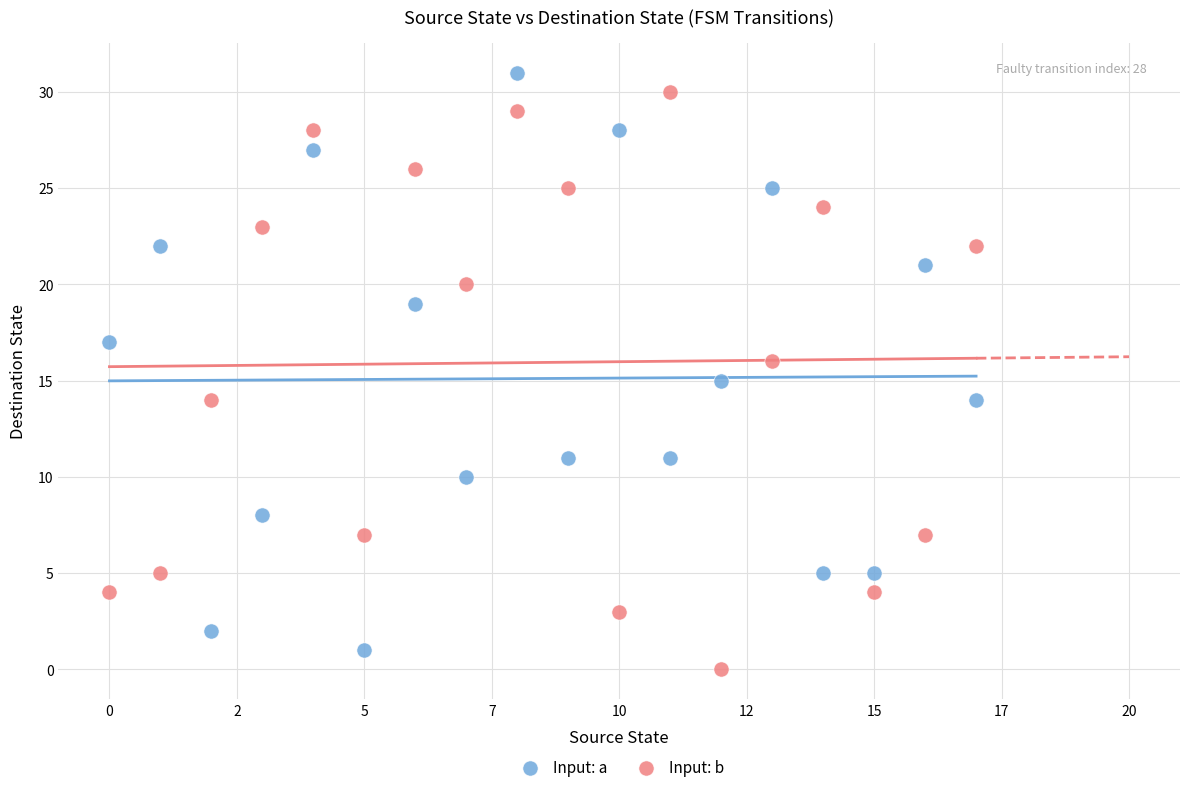

Across all data points, what is the range of Y values (max minus min)?

31